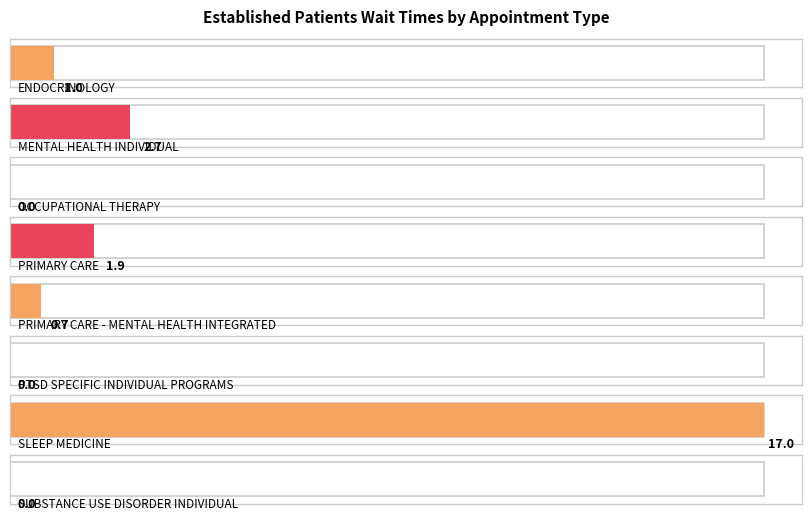

At which category does the chart reach its peak across all series?

SLEEP MEDICINE